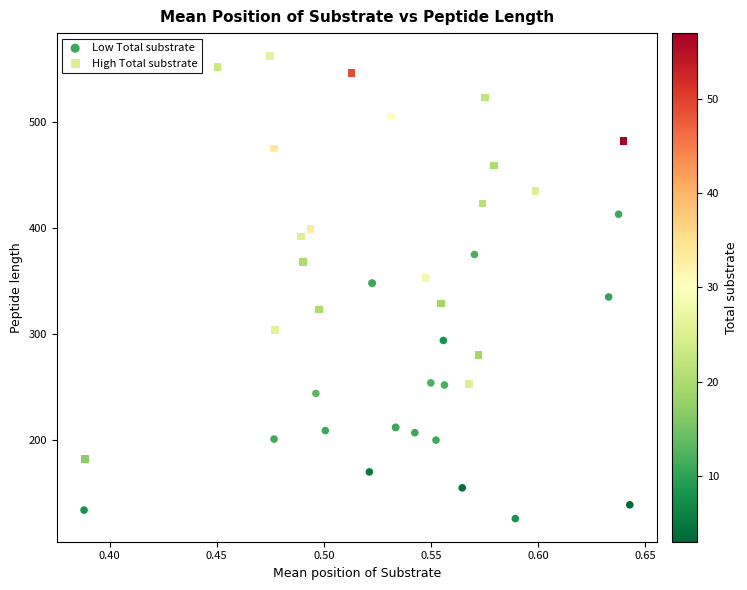

Which series has the widest spread of Y values?

High Total substrate